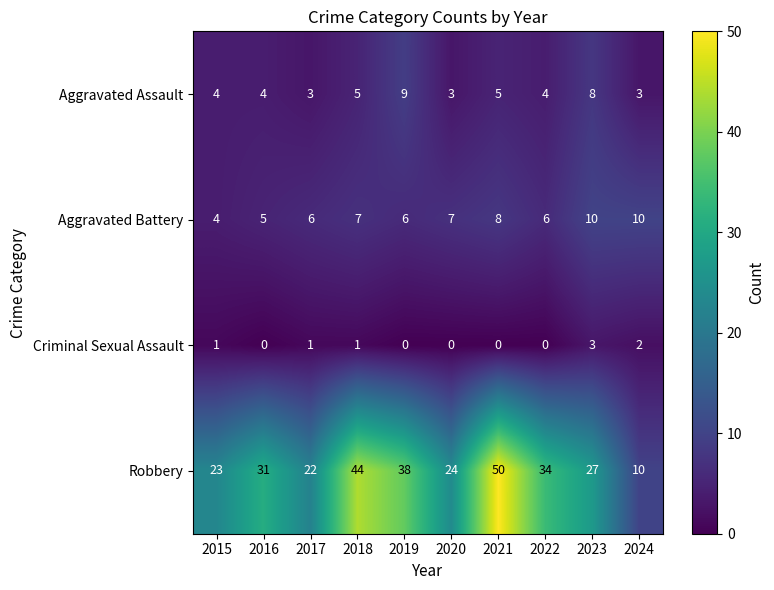

At 2023, list the series in order from smallest to largest.

Criminal Sexual Assault, Aggravated Assault, Aggravated Battery, Robbery